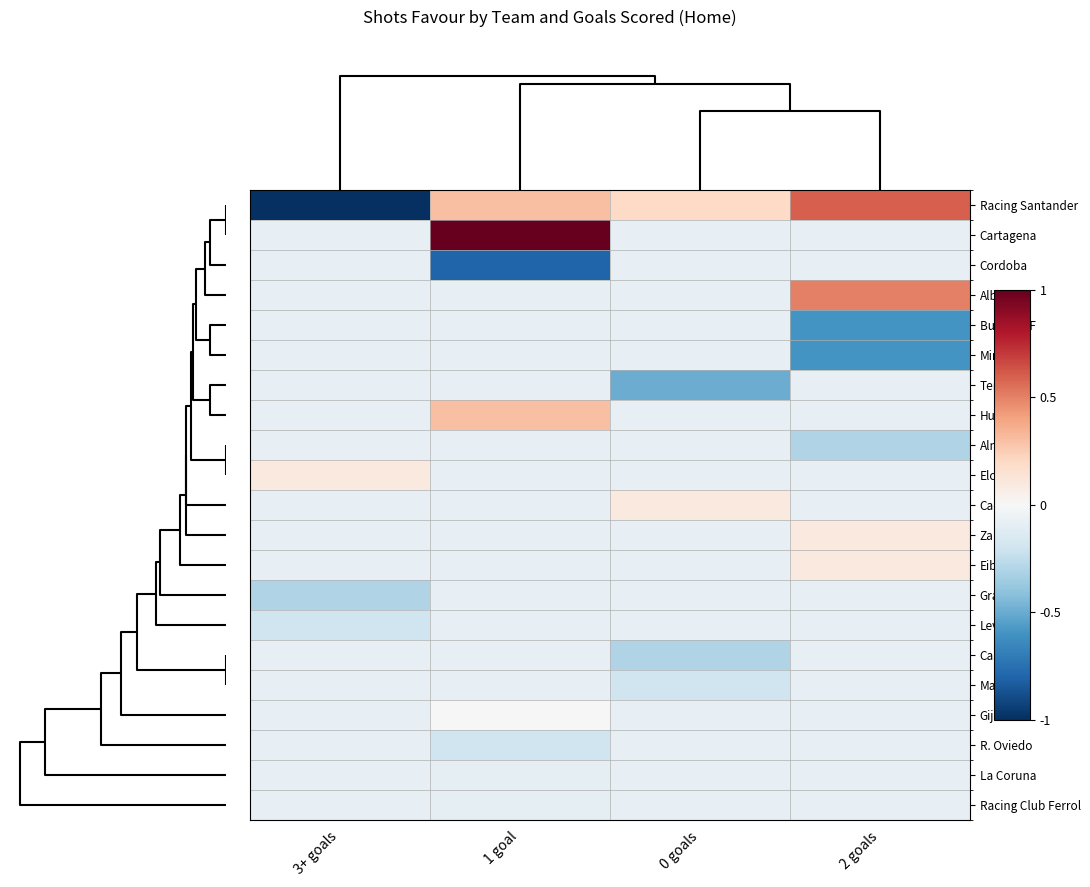

Which series has the largest range (max minus min)?

Racing Santander